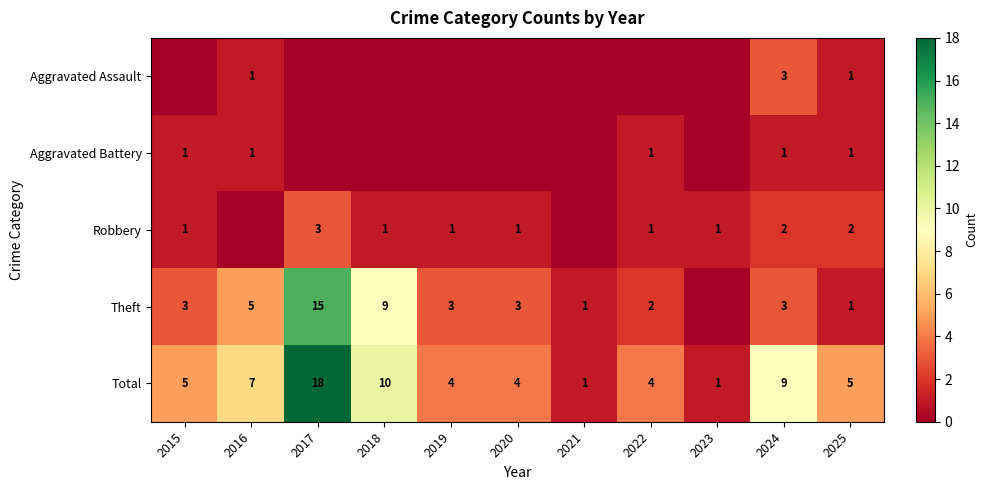

The Theft series shows 2 at 2025. True or false?

False